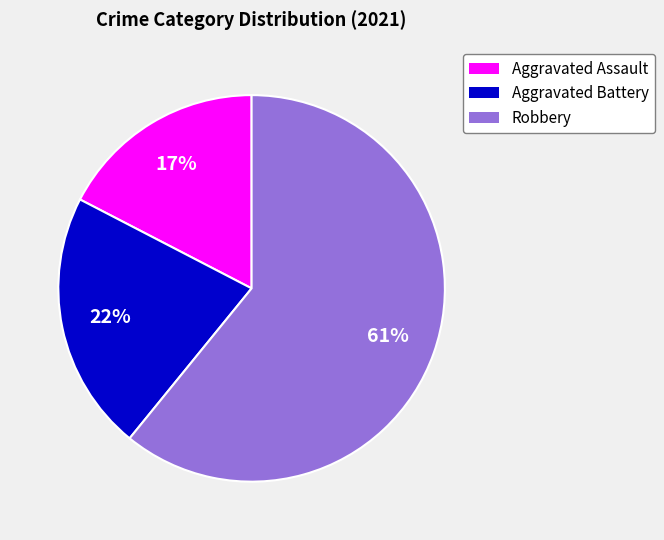

Which category accounts for the majority?

Robbery